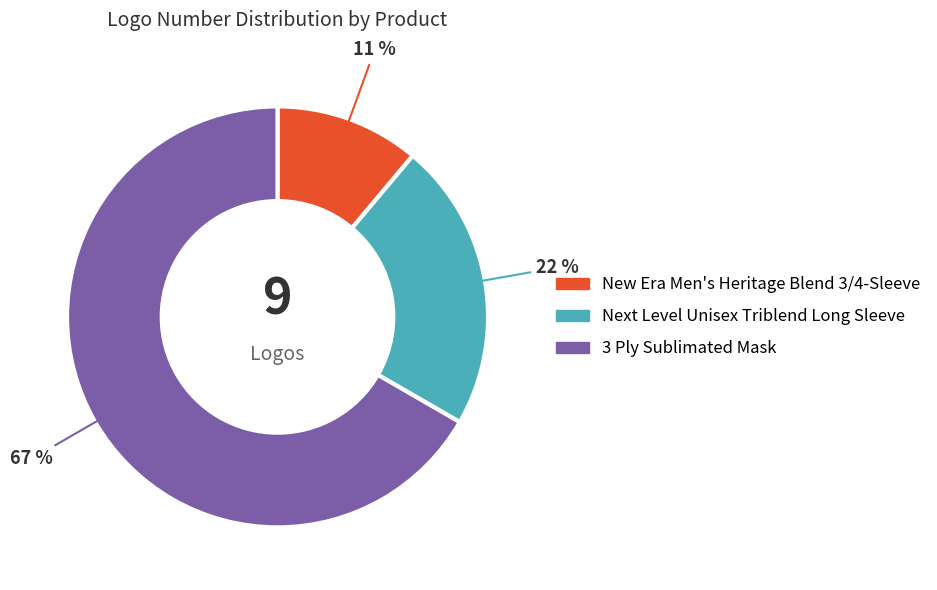

Does New Era Men's Heritage Blend 3/4-Sleeve represent more than half of the total?

No